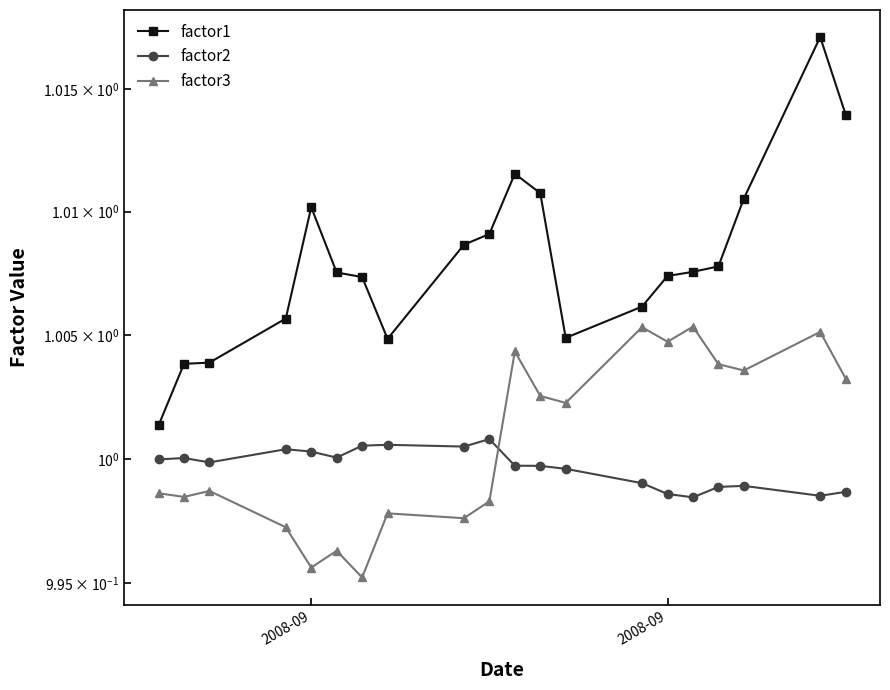

True or false: factor2 and factor1 intersect in this chart.

False